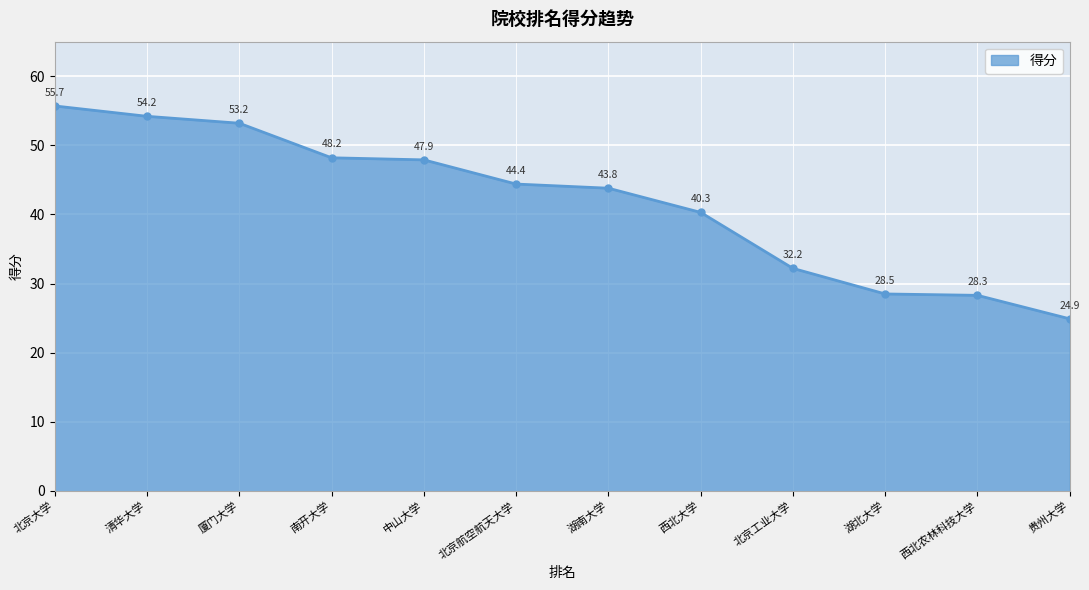

What is the ratio of the value at 湖北大学 to the value at 厦门大学?

0.5